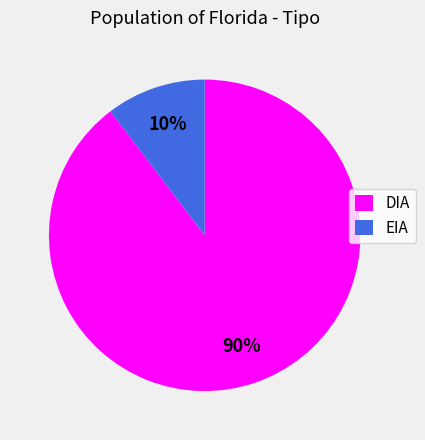

Do EIA and DIA together represent more than half of the pie?

Yes